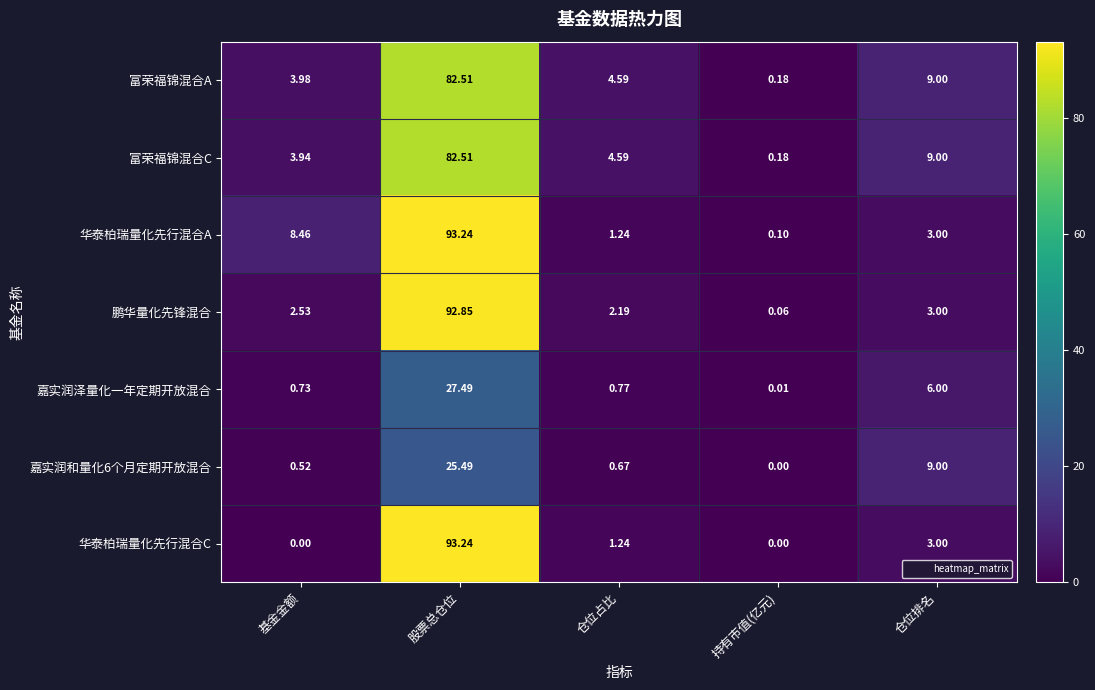

Which series changed the most between 基金金额 and 持有市值(亿元)?

华泰柏瑞量化先行混合A